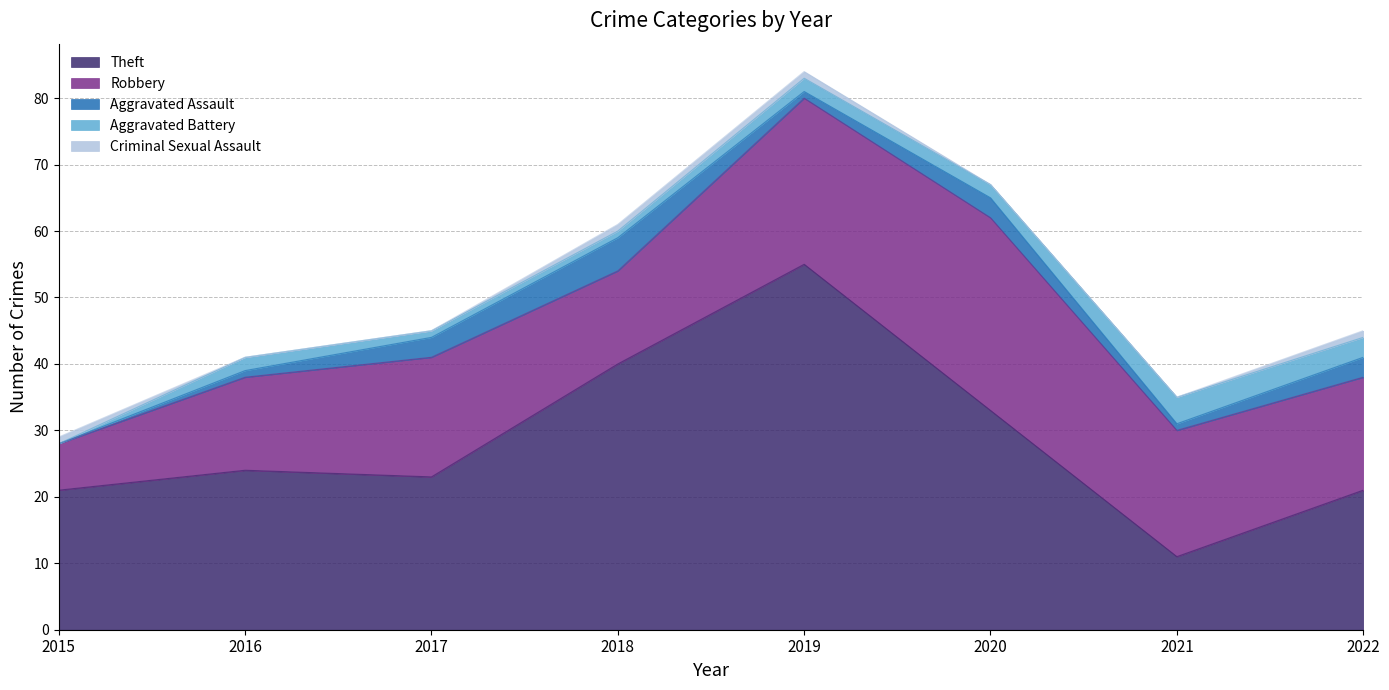

The value of Criminal Sexual Assault at 2022 is 1. True or false?

False